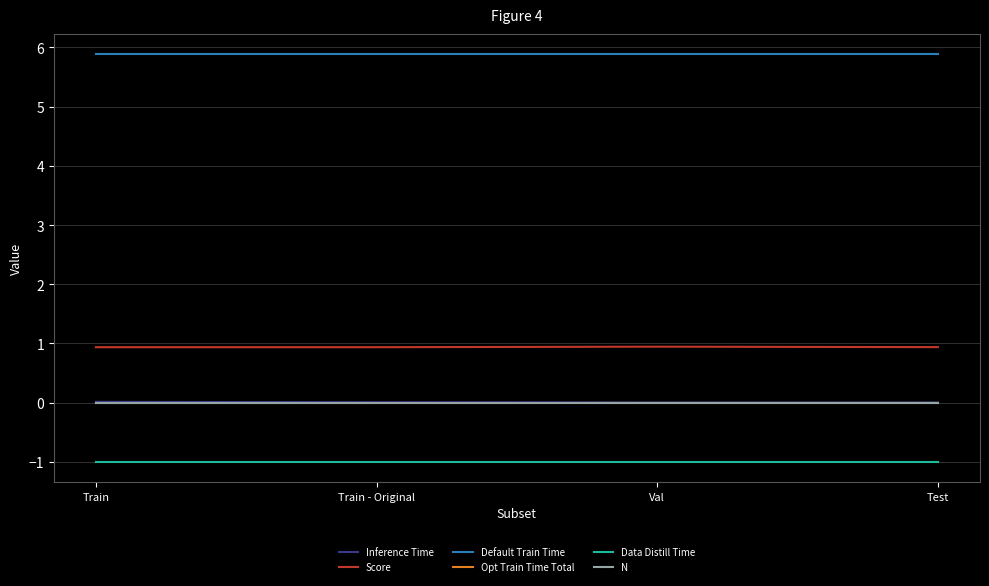

Reading right to left, extract all data points from this chart.

Inference Time: 0.0	0.0	0.0	0.0
Score: 0.9	0.9	0.9	0.9
Default Train Time: 5.9	5.9	5.9	5.9
Opt Train Time Total: 0.0	0.0	0.0	0.0
Data Distill Time: -1.0	-1.0	-1.0	-1.0
N: 0.0	0.0	0.0	0.0